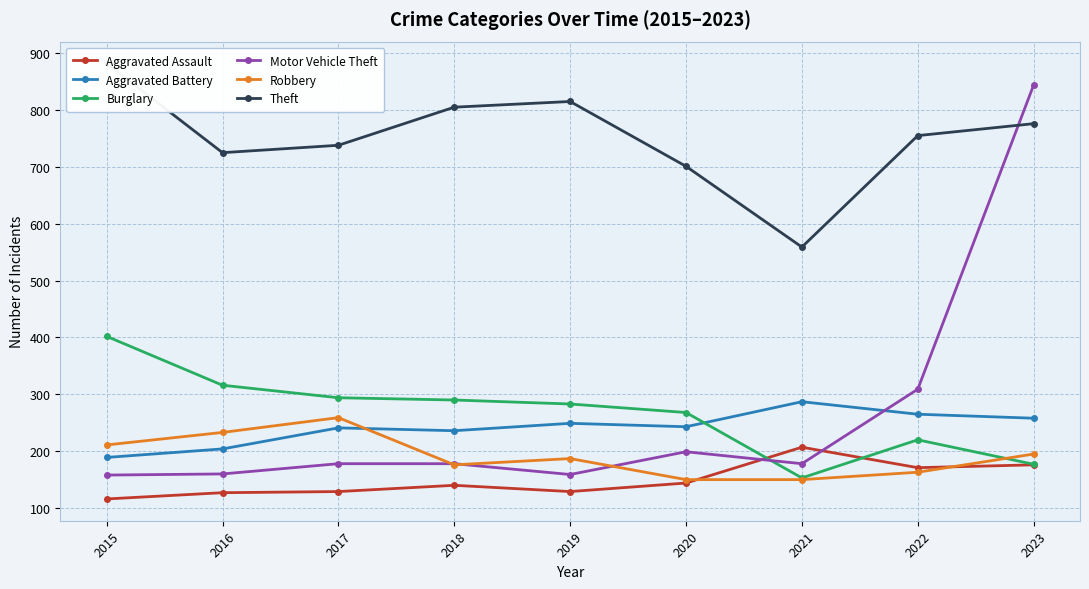

True or false: Robbery and Theft intersect in this chart.

False